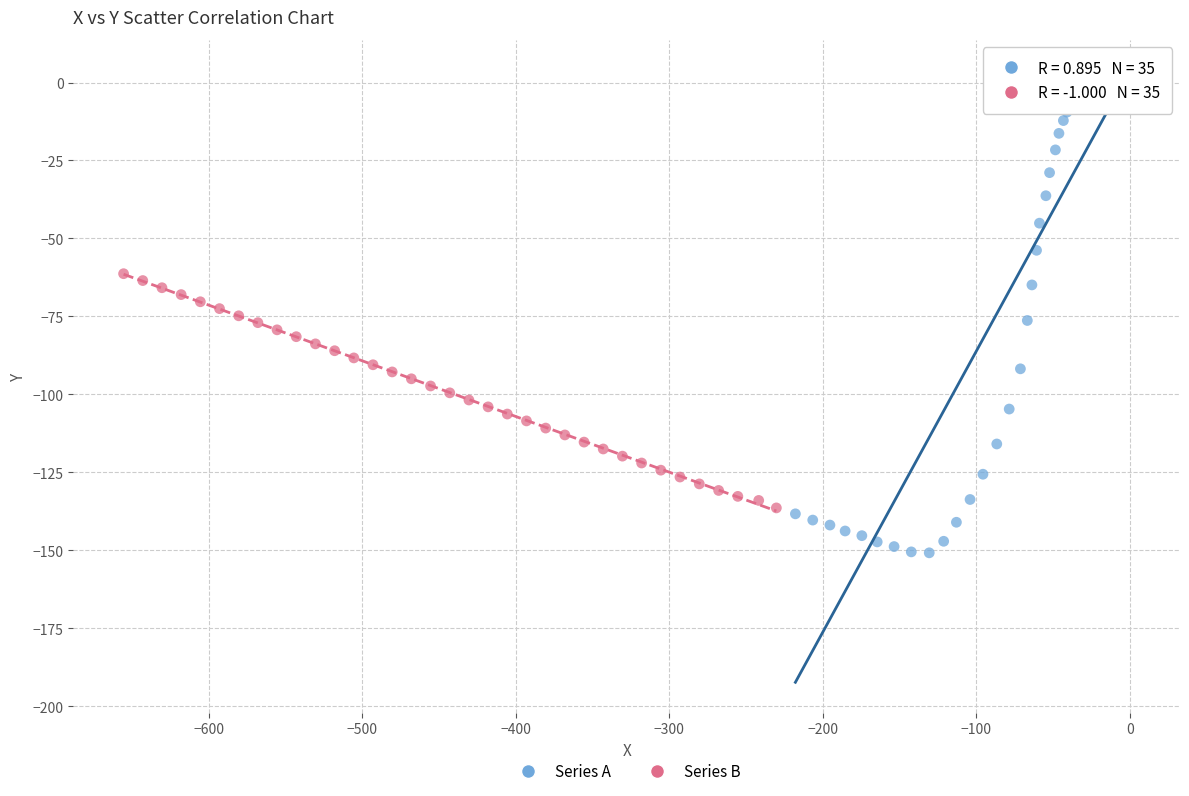

Which series reaches the maximum Y coordinate?

Series A